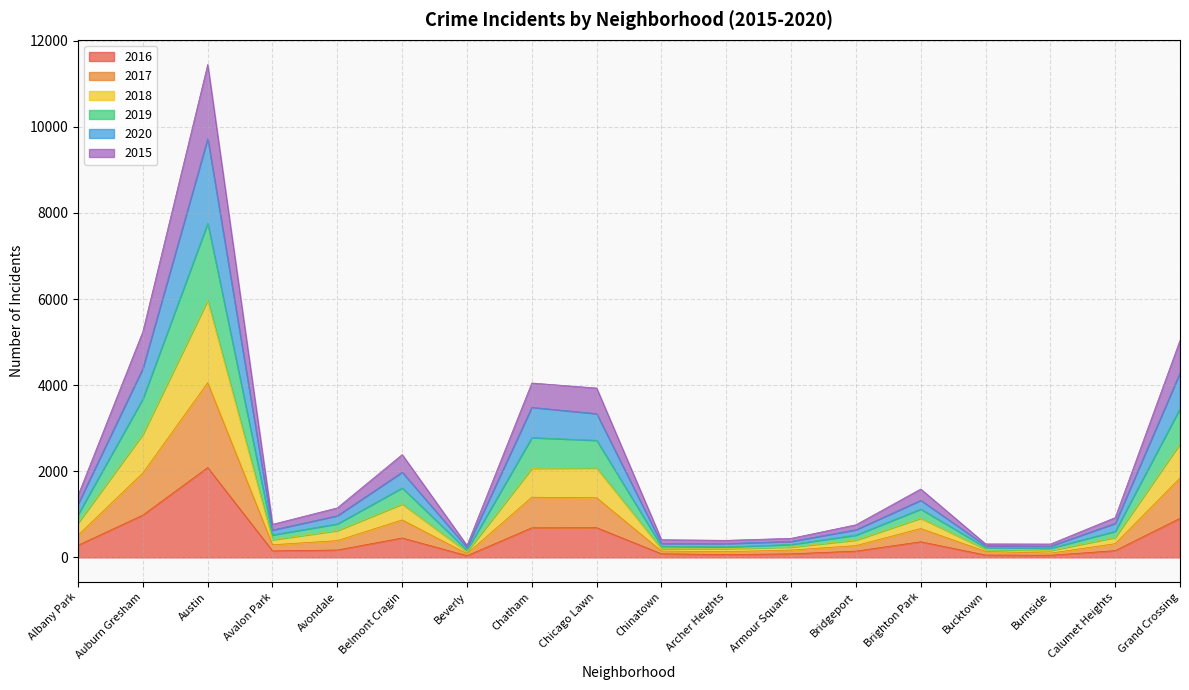

What is the sum of the 2016 values at Armour Square and Archer Heights?

148